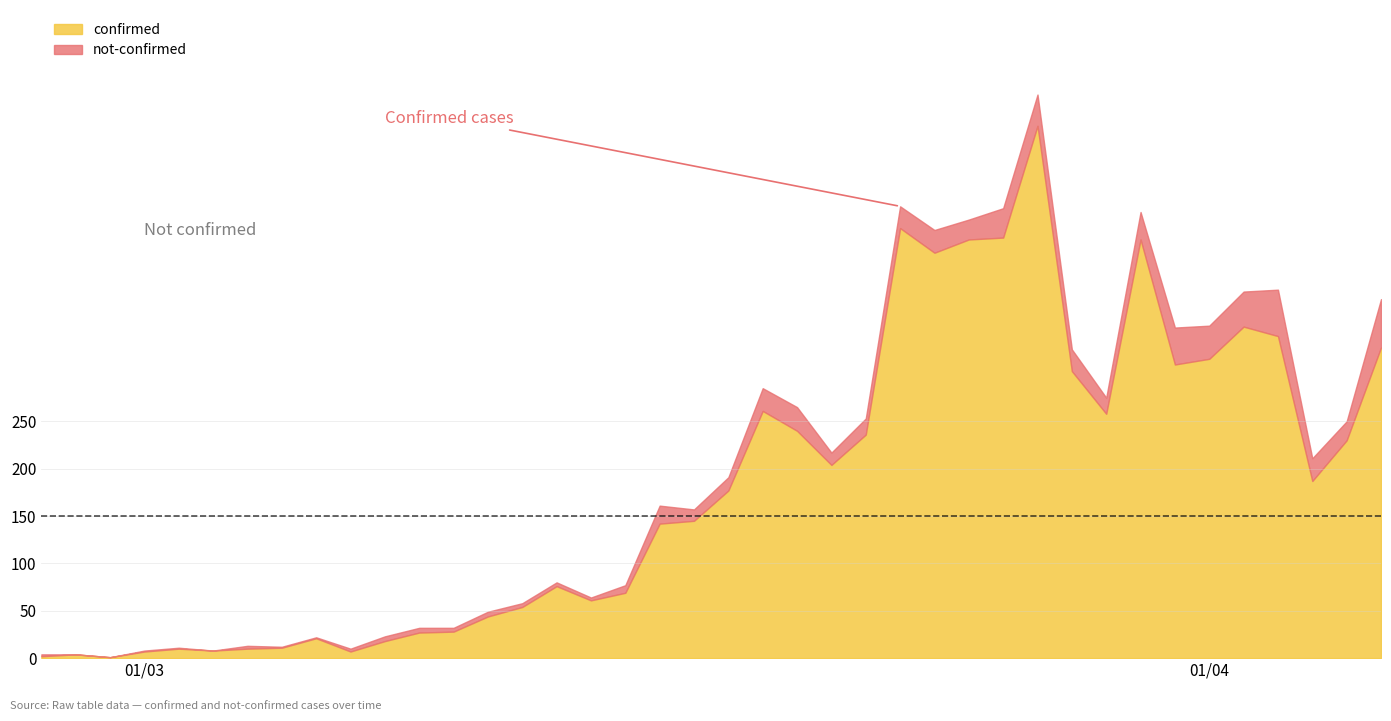

The value of not-confirmed at 2020-03-27 is 33. True or false?

True